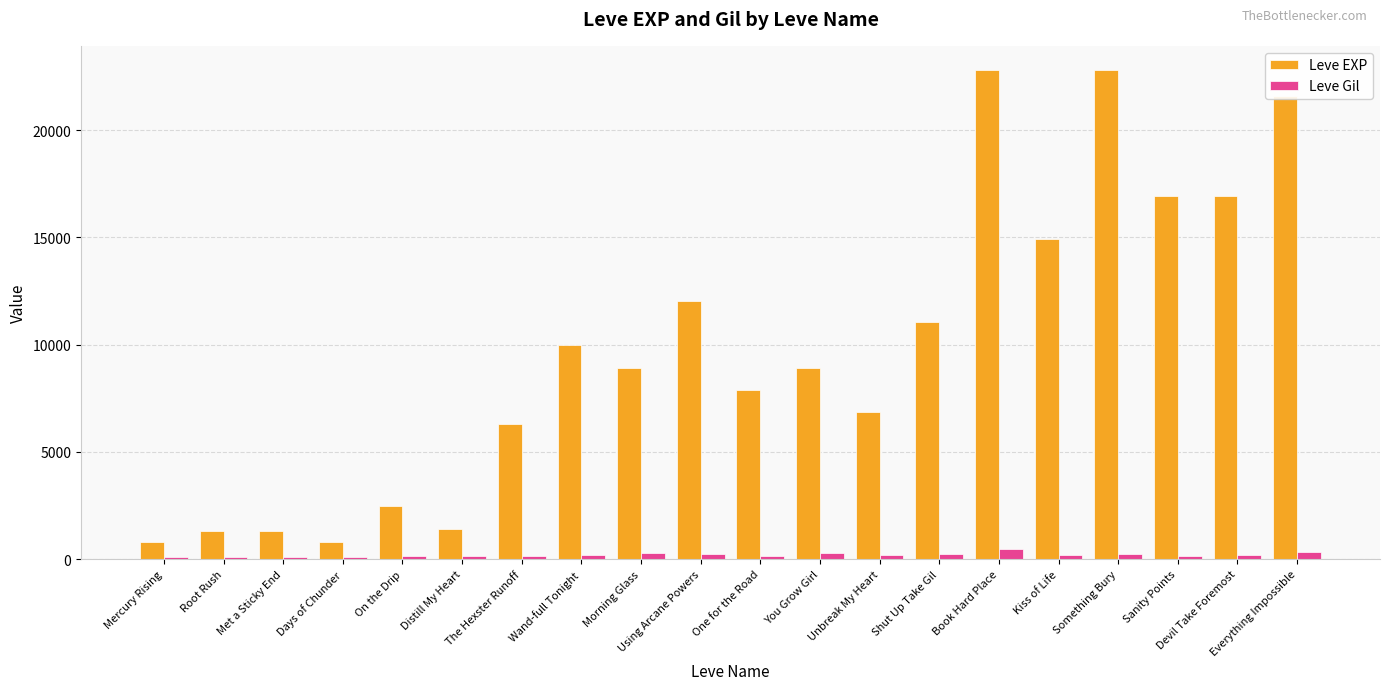

How many data points does each series have?

20